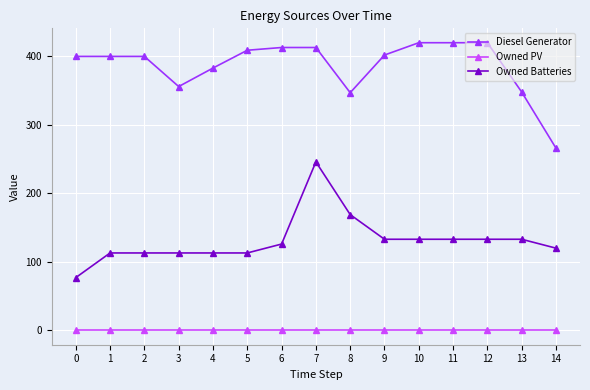

True or false: Owned PV and Diesel Generator cross at least once.

False